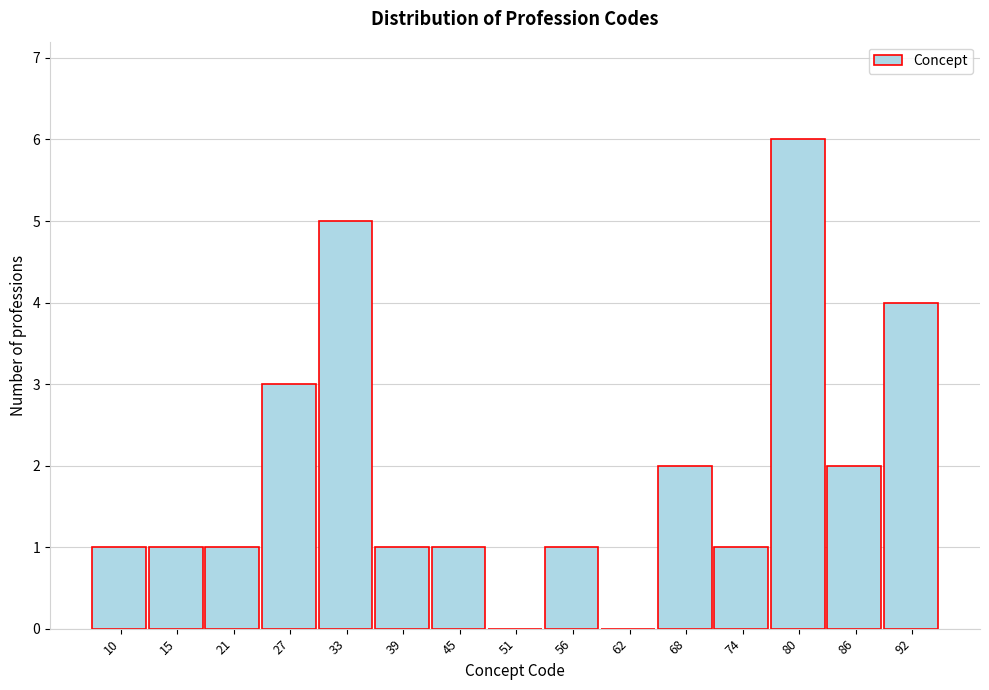

Reading left to right, what are all the values shown in this chart?

10=1	15=1	21=1	27=3	33=5	39=1	45=1	51=0	56=1	62=0	68=2	74=1	80=6	86=2	92=4